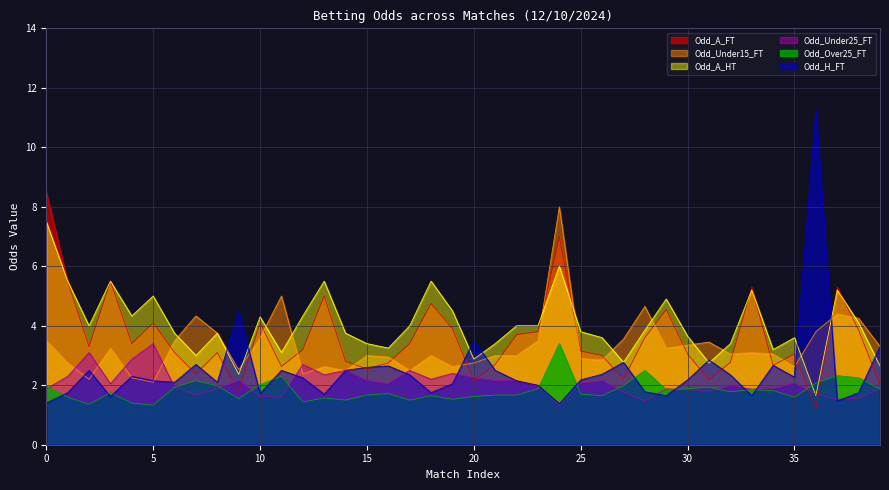

In Odd_A_HT, how many points are higher than both neighbors (excluding endpoints)?

11